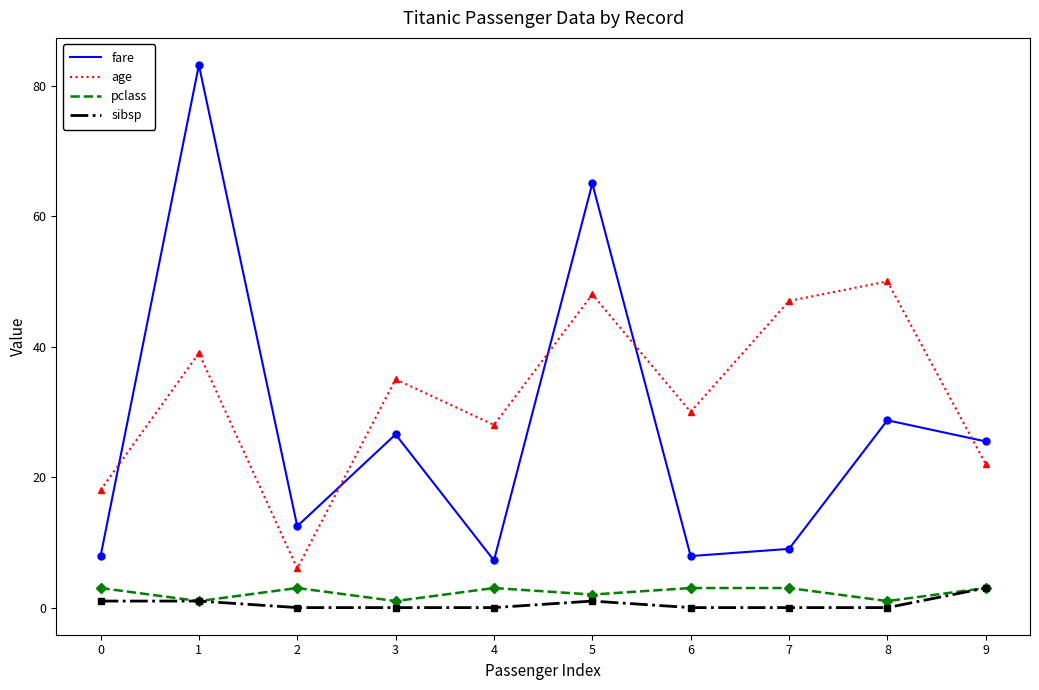

Is it true that fare equals 2.4 at 0?

False